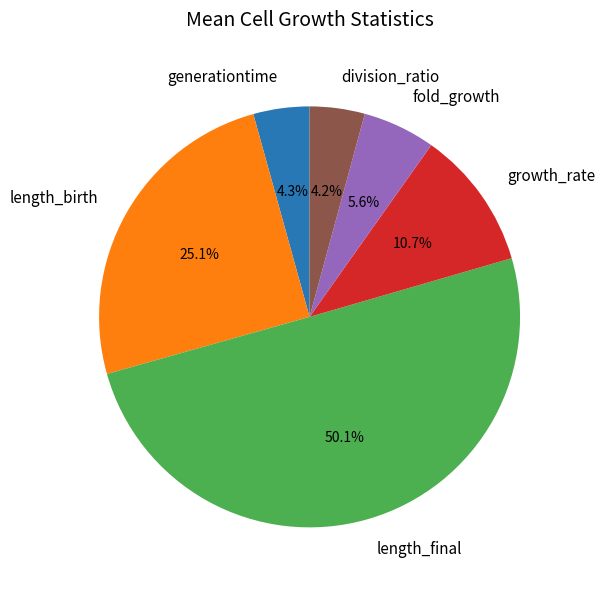

Count the number of slices in the pie.

6